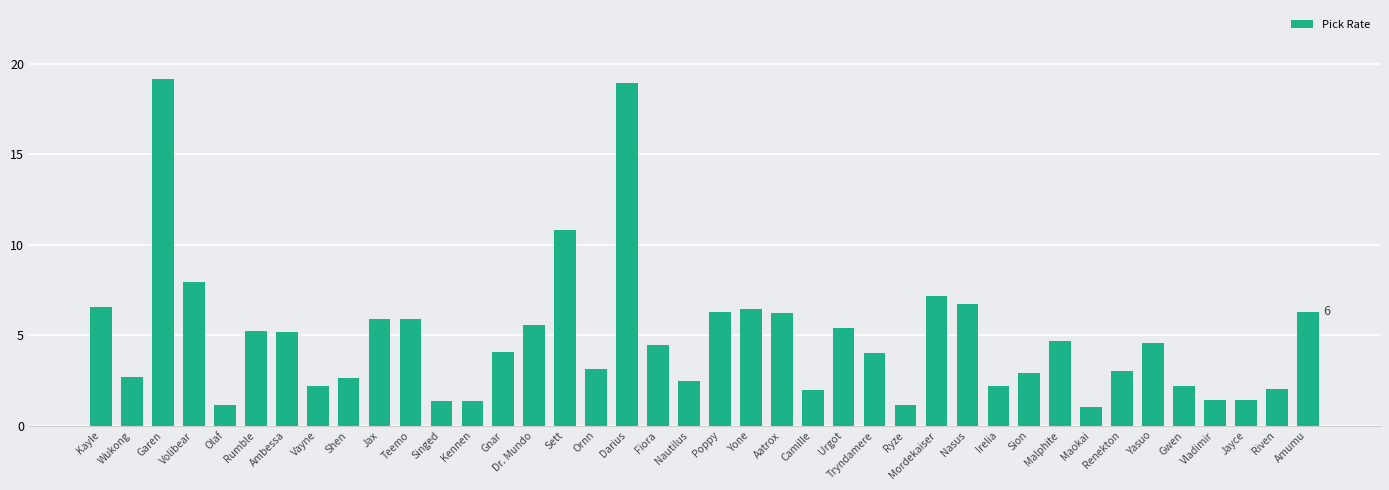

How many series are shown in this chart?

1